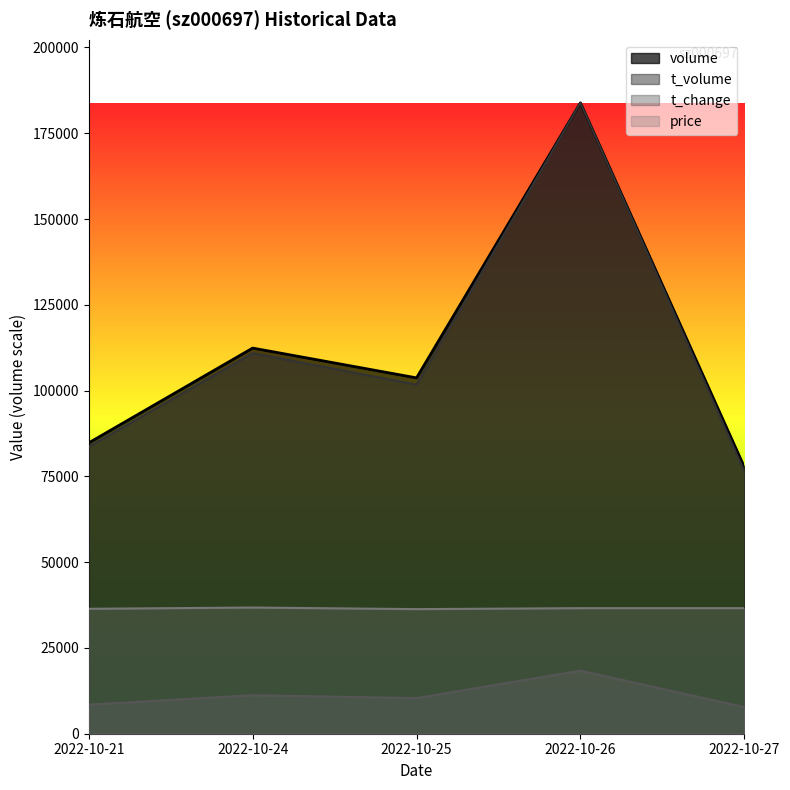

What is the approximate value of volume at 2022-10-27?

77723.0